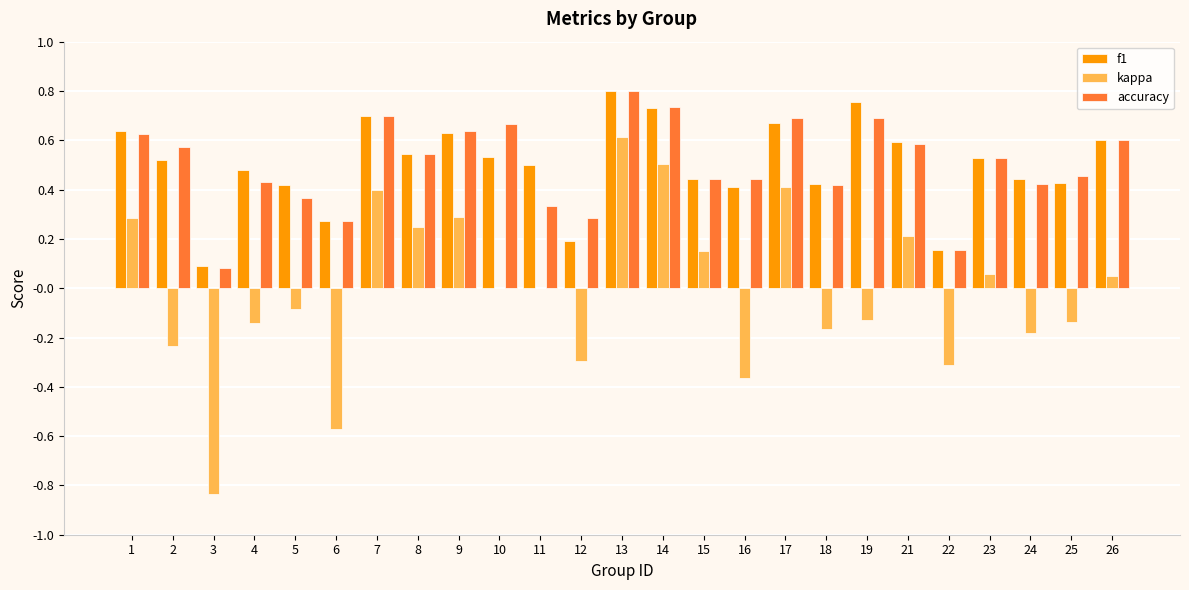

Which category has the highest value in the f1 series?

13